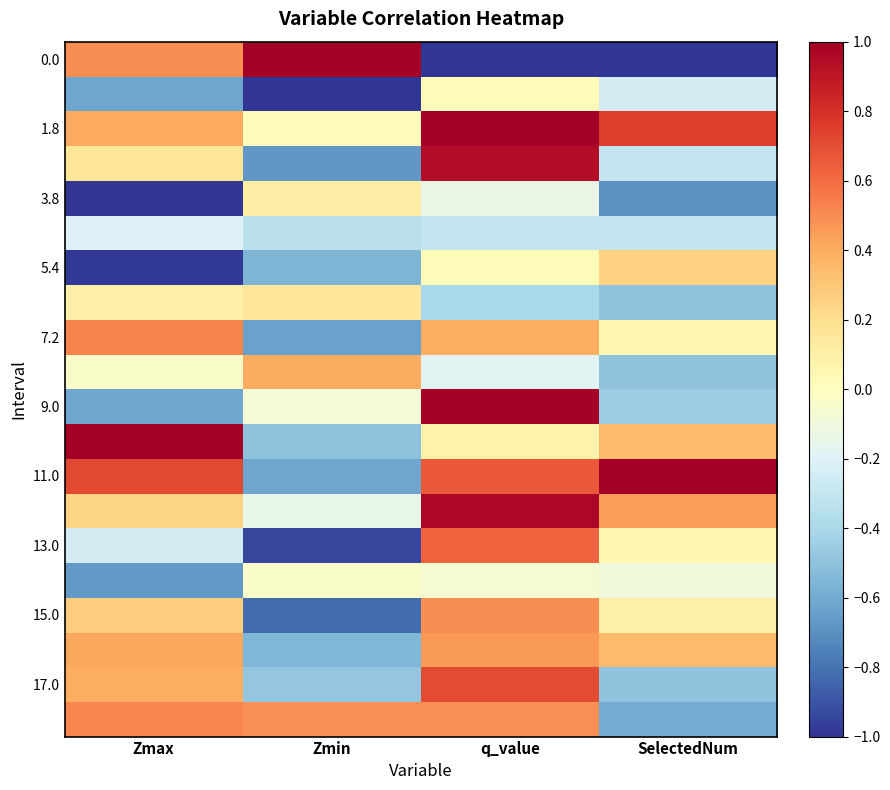

What is the spread (max minus min) of values at Zmin?

2.0